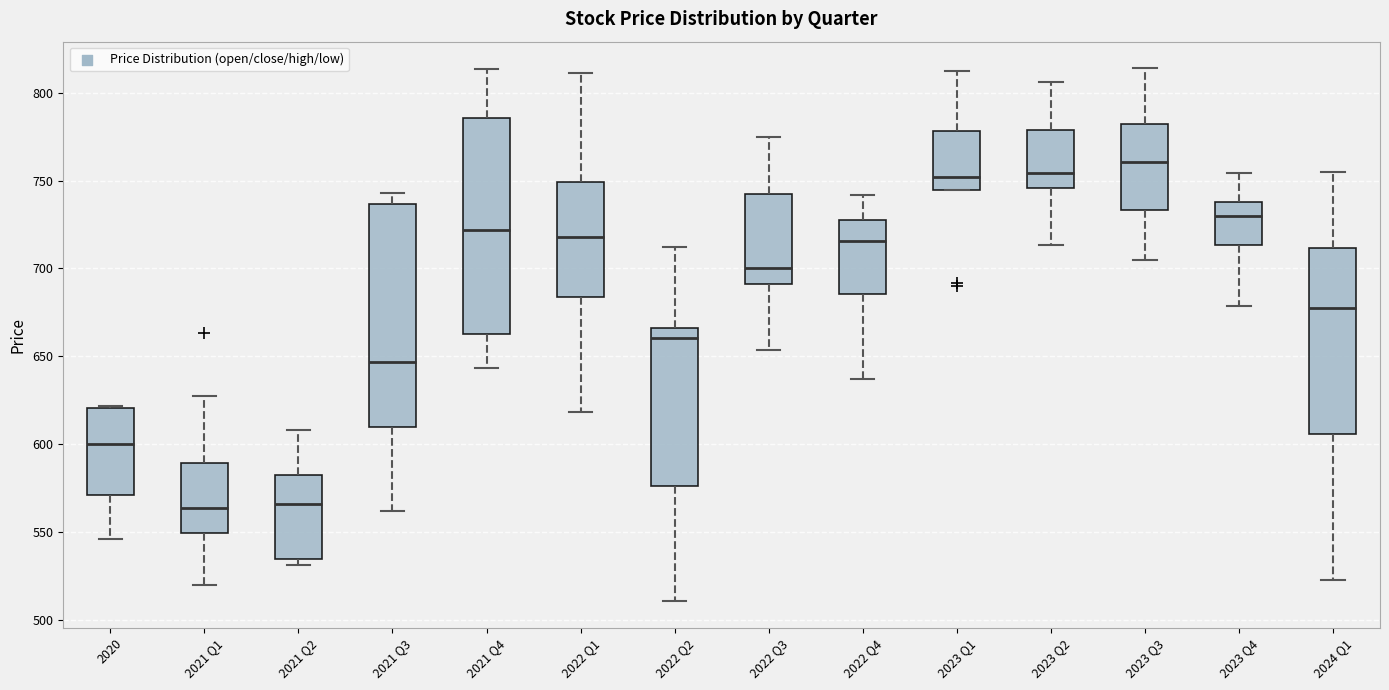

Reading left to right, read every box against the y-axis: the position of its median line, the range the box covers, and the ends of its whiskers. The values are not printed on the chart, so give them approximately, as read against the axis.

2020: median 600, box 570 to 620, whiskers 545 to 620
2021 Q1: median 565, box 550 to 590, whiskers 520 to 630
2021 Q2: median 565, box 535 to 585, whiskers 530 to 610
2021 Q3: median 645, box 610 to 735, whiskers 560 to 745
2021 Q4: median 720, box 665 to 785, whiskers 645 to 815
2022 Q1: median 720, box 685 to 750, whiskers 620 to 810
2022 Q2: median 660, box 575 to 665, whiskers 510 to 710
2022 Q3: median 700, box 690 to 740, whiskers 655 to 775
2022 Q4: median 715, box 685 to 730, whiskers 635 to 740
2023 Q1: median 750, box 745 to 780, whiskers 745 to 810
2023 Q2: median 755, box 745 to 780, whiskers 715 to 805
2023 Q3: median 760, box 735 to 780, whiskers 705 to 815
2023 Q4: median 730, box 715 to 740, whiskers 680 to 755
2024 Q1: median 680, box 605 to 710, whiskers 525 to 755